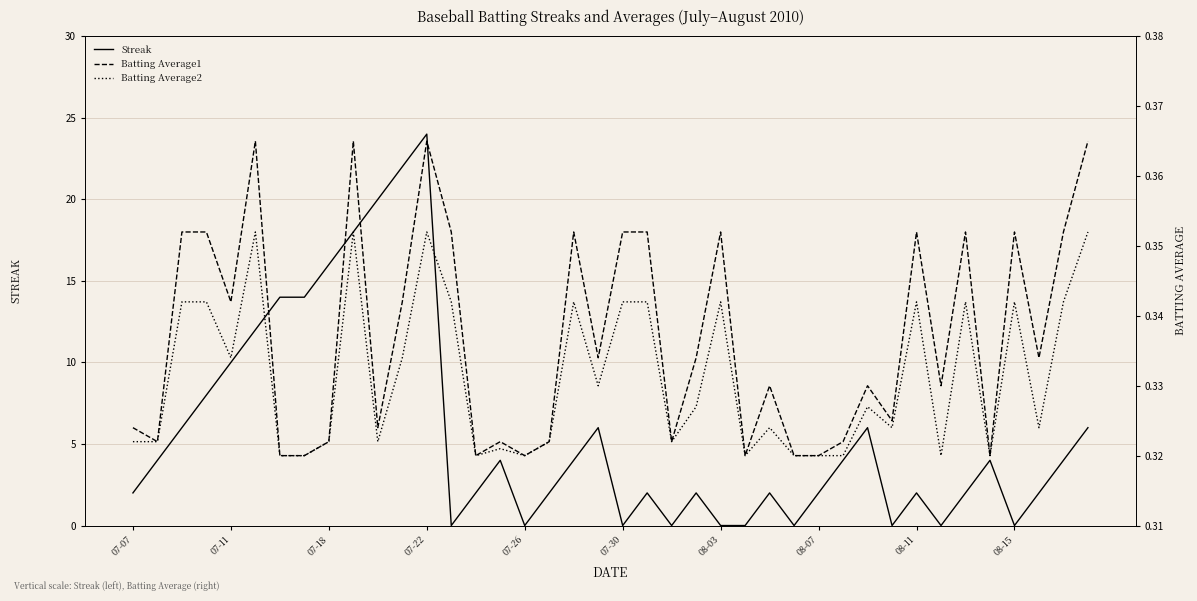

How many values in Streak are above zero?

30